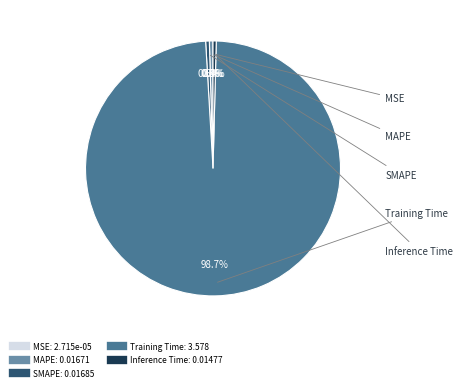

Which slice represents more than half of the pie?

Training Time